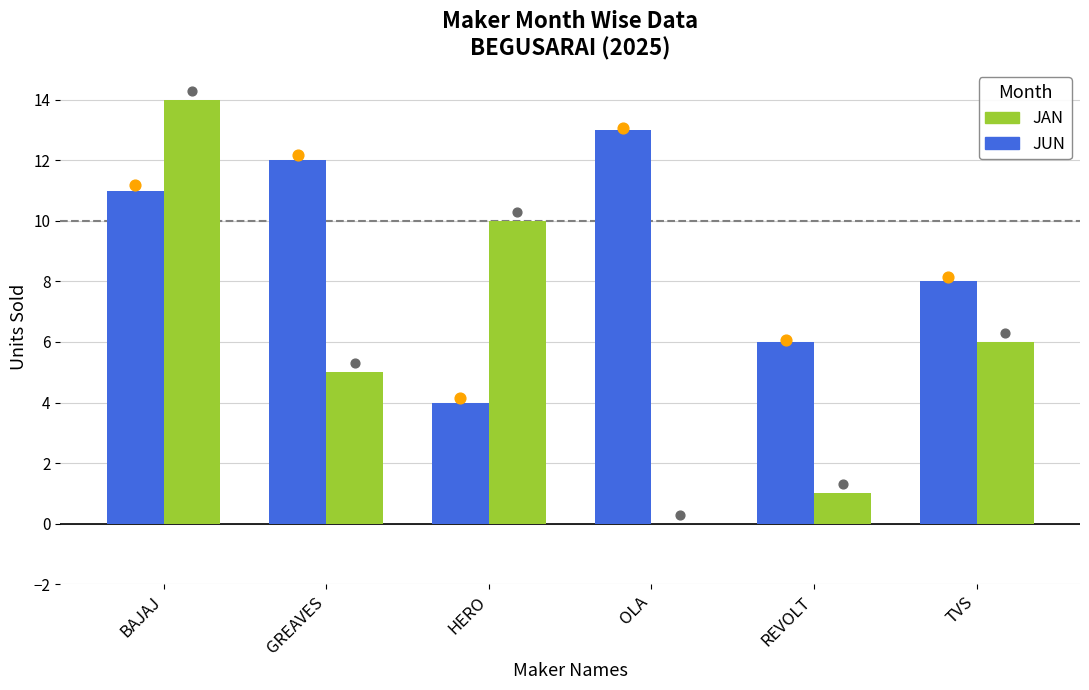

At which category is the sum across all series the highest?

BAJAJ